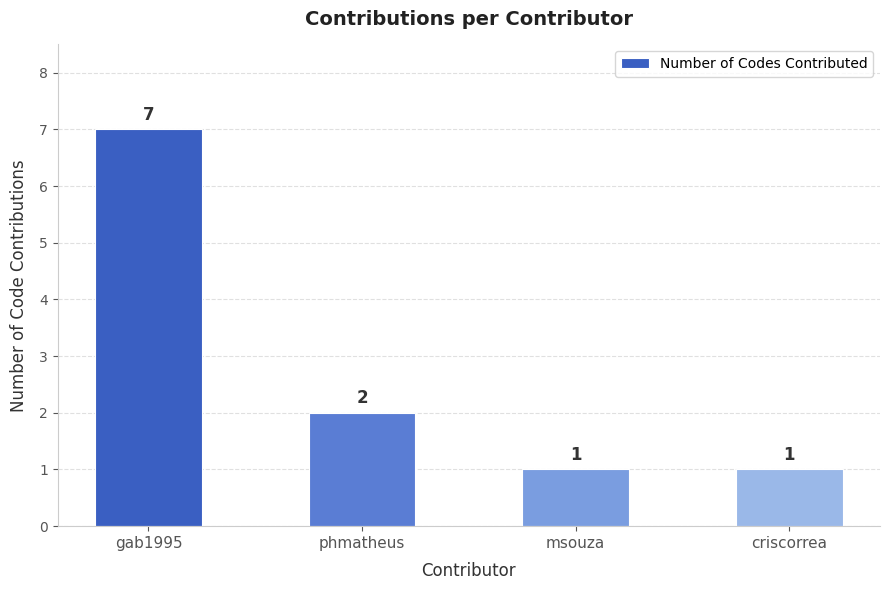

Count the values in the range 1 to 7.

4